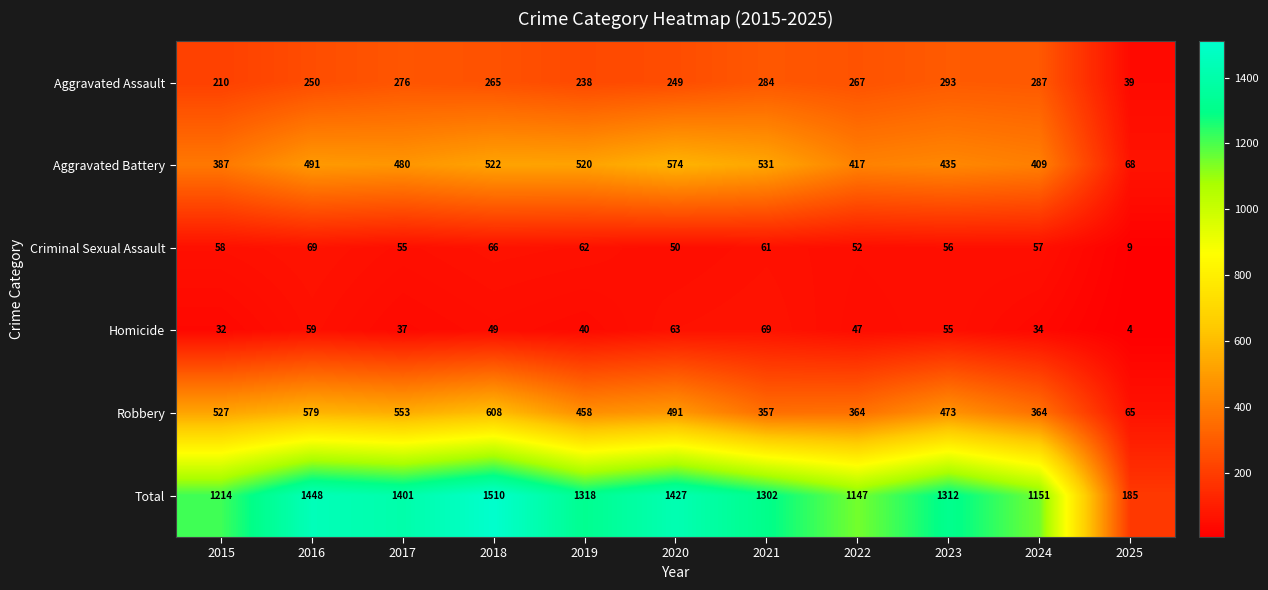

Between 2016 and 2024, which series saw the biggest shift?

Total